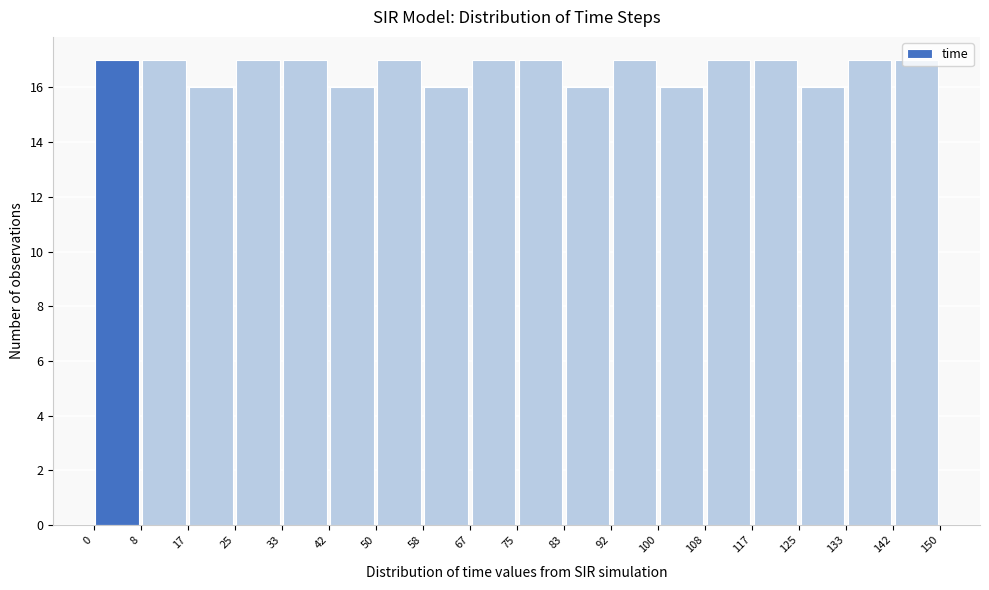

What is the height of the bar covering 117 to 125 on the x-axis? The values are not printed on the chart, so give them approximately, as read against the axis.

17